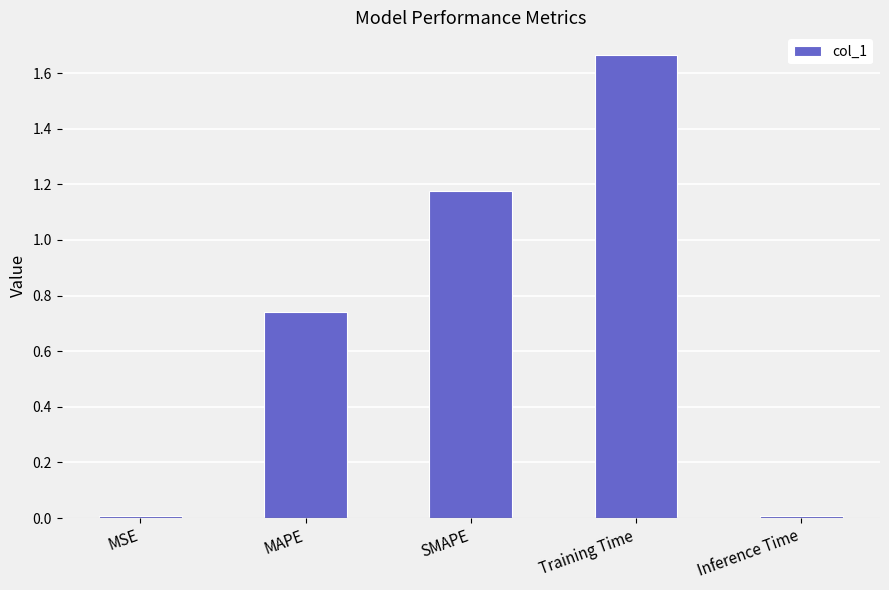

What is the sum of all values?

3.6